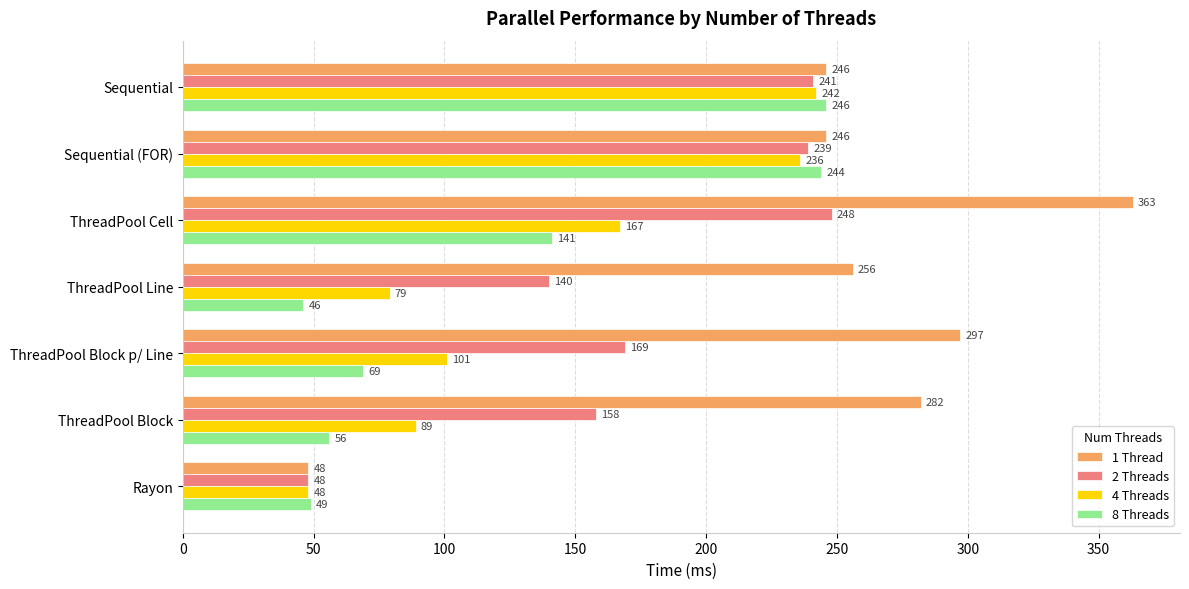

What is the approximate value of 2 Threads at Rayon, to the nearest 50?

50